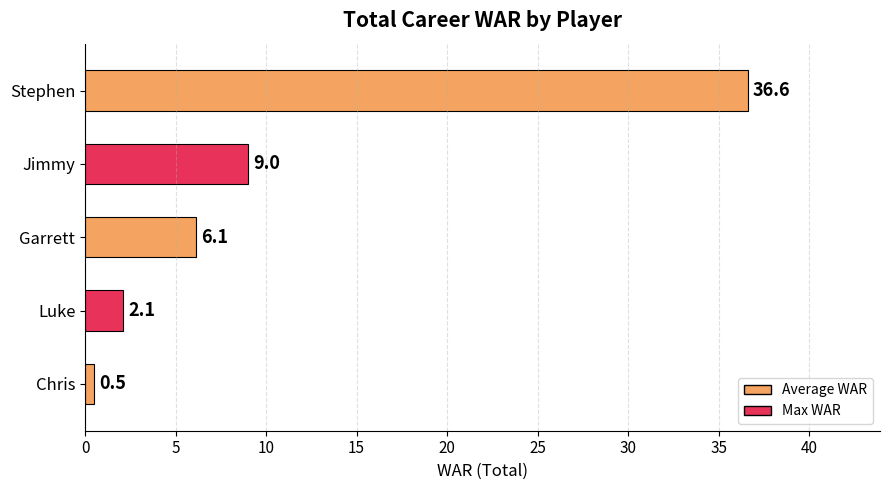

List the labels in order of value, smallest first.

Chris, Luke, Garrett, Jimmy, Stephen